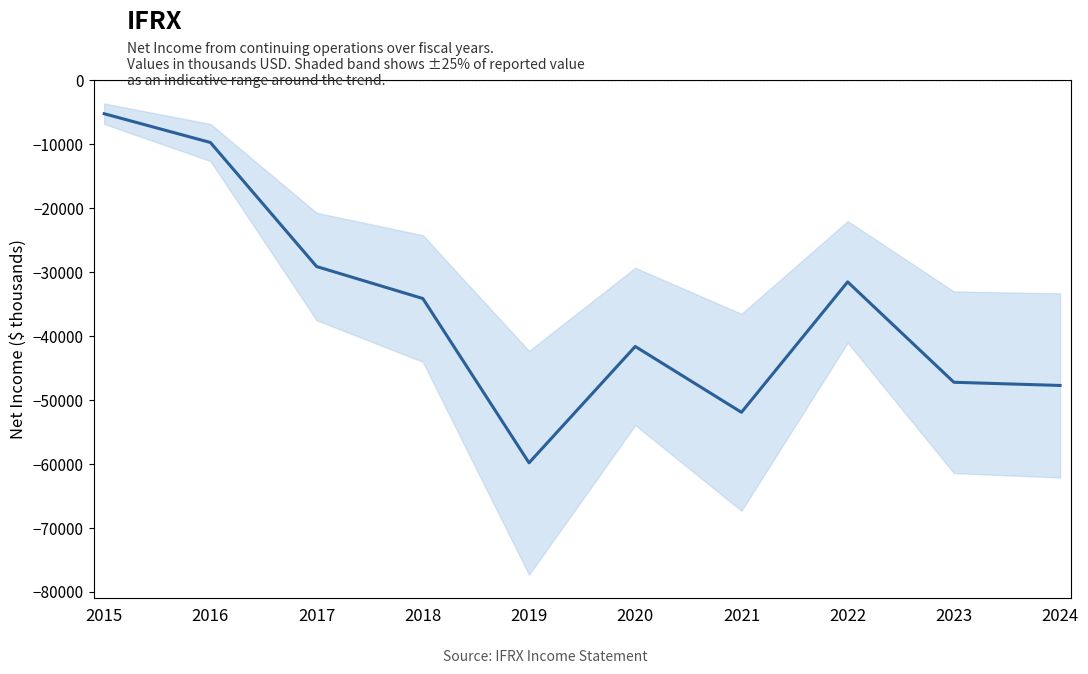

List the labels in order of value, largest first.

2015, 2016, 2017, 2022, 2018, 2020, 2023, 2024, 2021, 2019